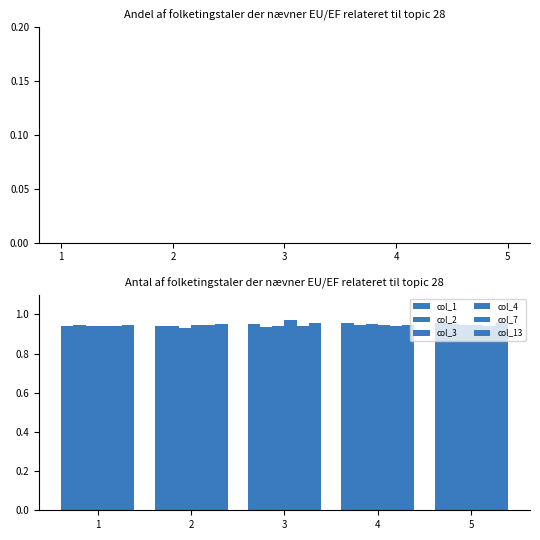

Reading left to right, list all the values displayed in this chart.

col_1: 0.9	0.9	1.0	1.0	1.0
col_2: 0.9	0.9	0.9	0.9	0.9
col_3: 0.9	0.9	0.9	0.9	0.9
col_4: 0.9	0.9	1.0	0.9	0.9
col_7: 0.9	0.9	0.9	0.9	0.9
col_13: 0.9	1.0	1.0	0.9	1.0